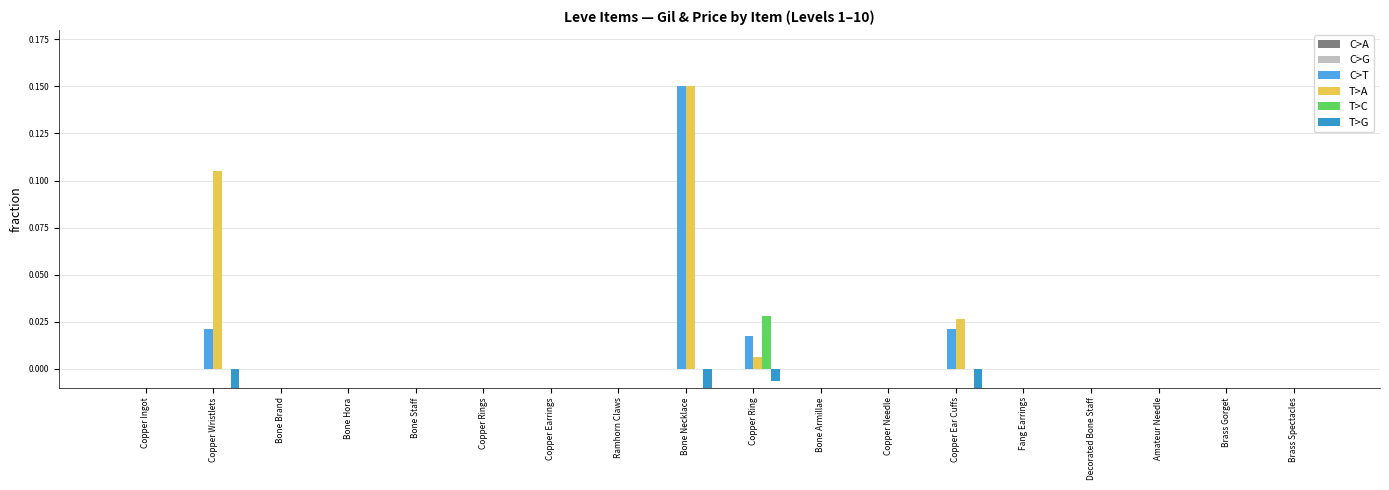

Is the value of C>G at Bone Staff greater than the value of T>G at Copper Wristlets?

Yes